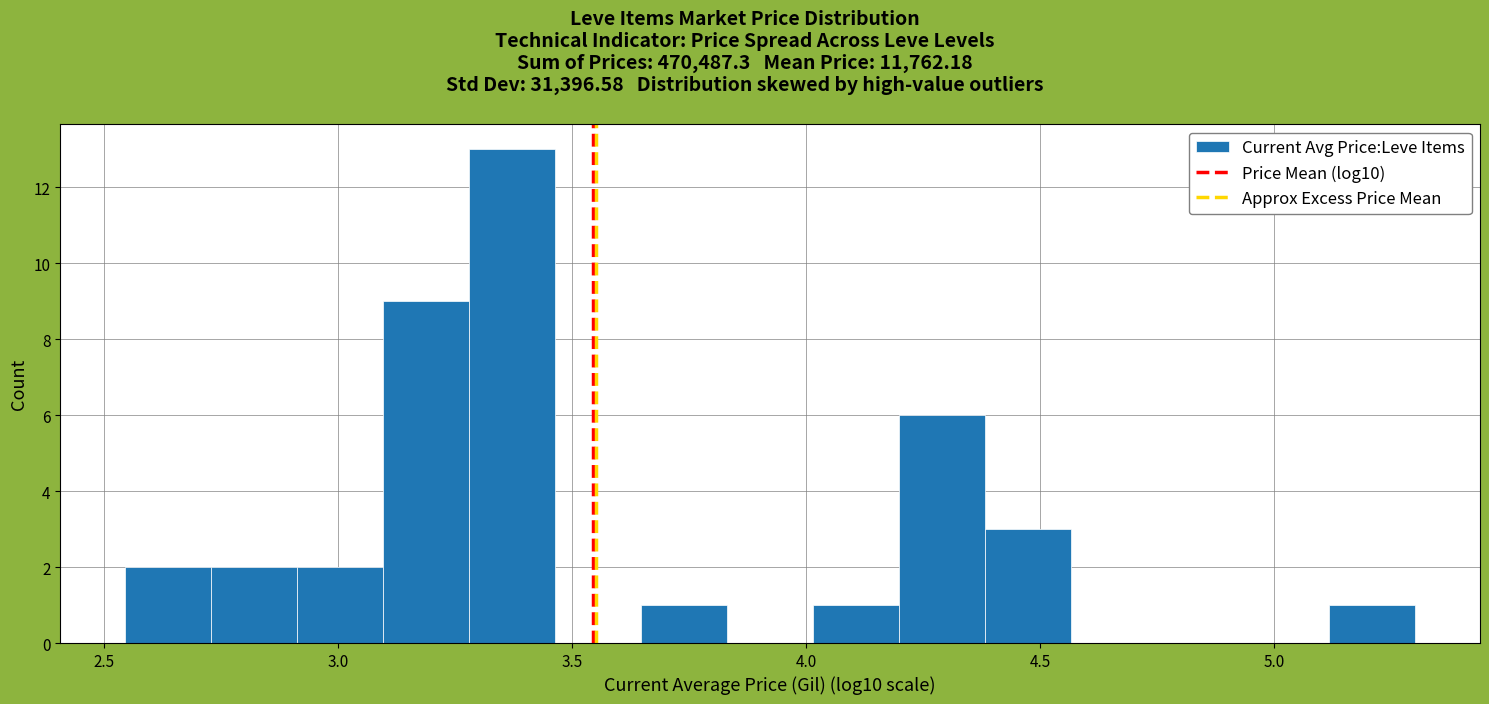

Around what value on the x-axis is the tallest bar? Give the approximate position of its centre, as read against the axis.

3.35